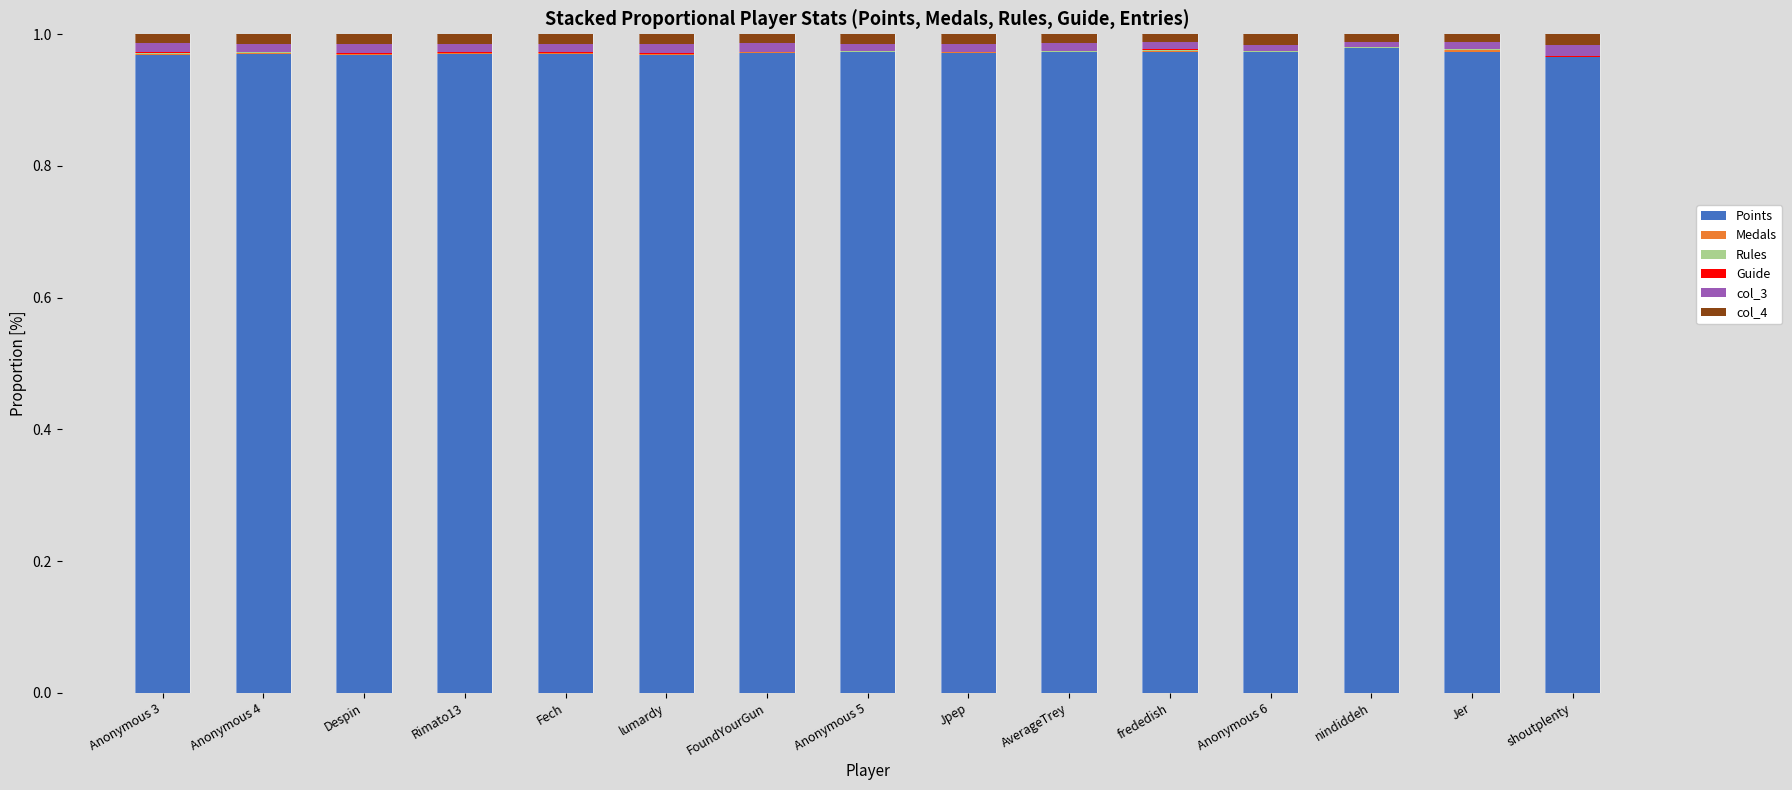

Is it true that Points equals 1.6 at lumardy?

False